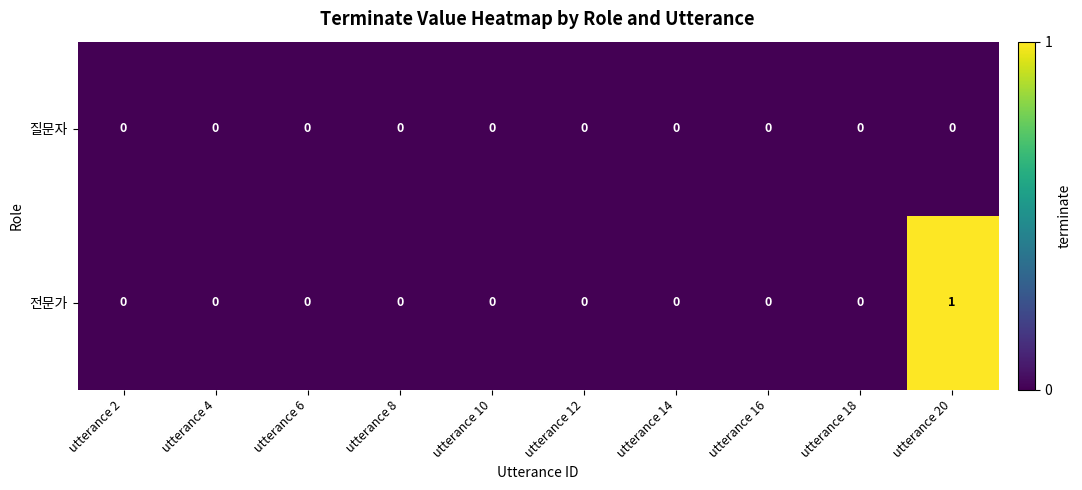

Which label corresponds to the largest value in the chart?

utterance 20